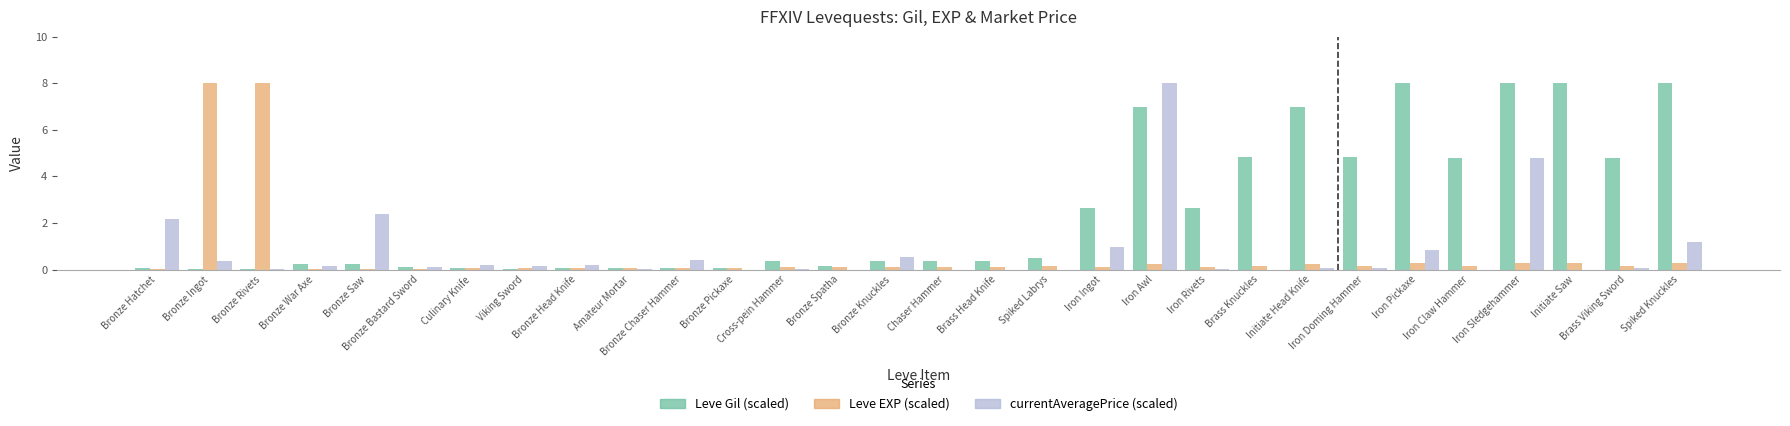

What is the greatest value displayed?

8.0